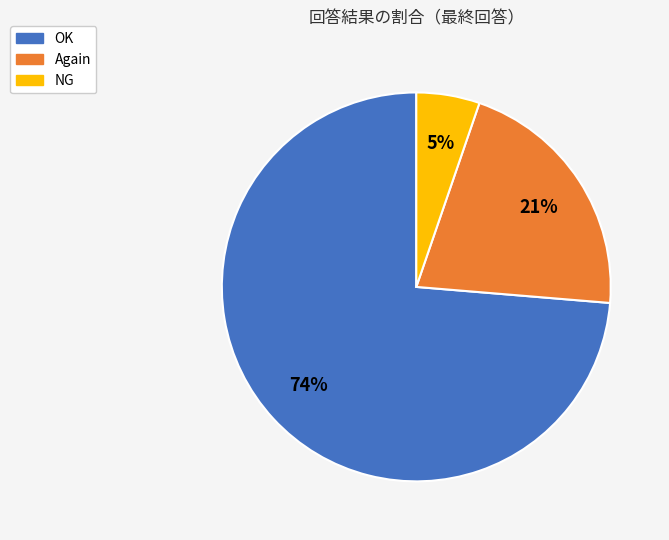

How many slices are in this pie chart?

3